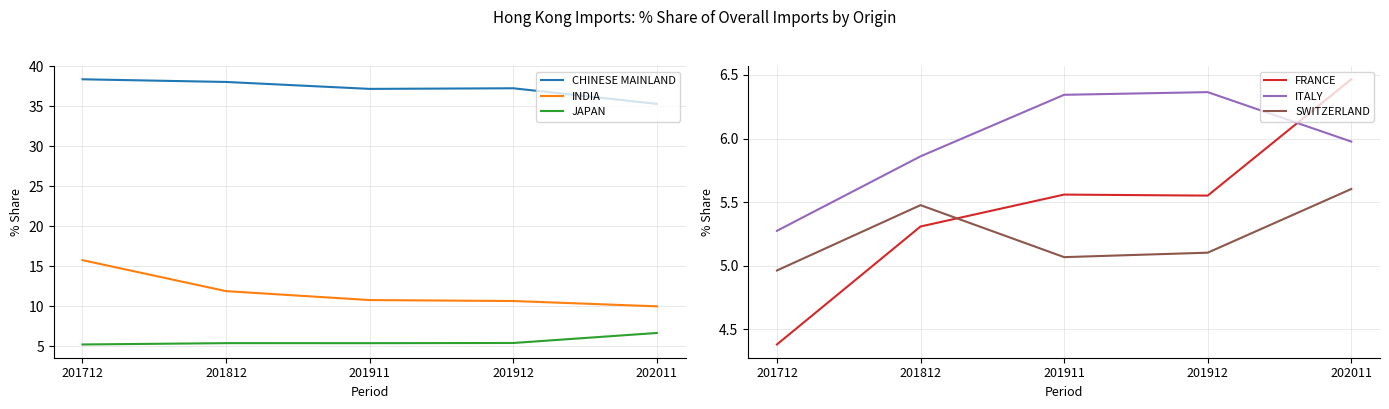

Which series has the largest total across all categories?

CHINESE MAINLAND